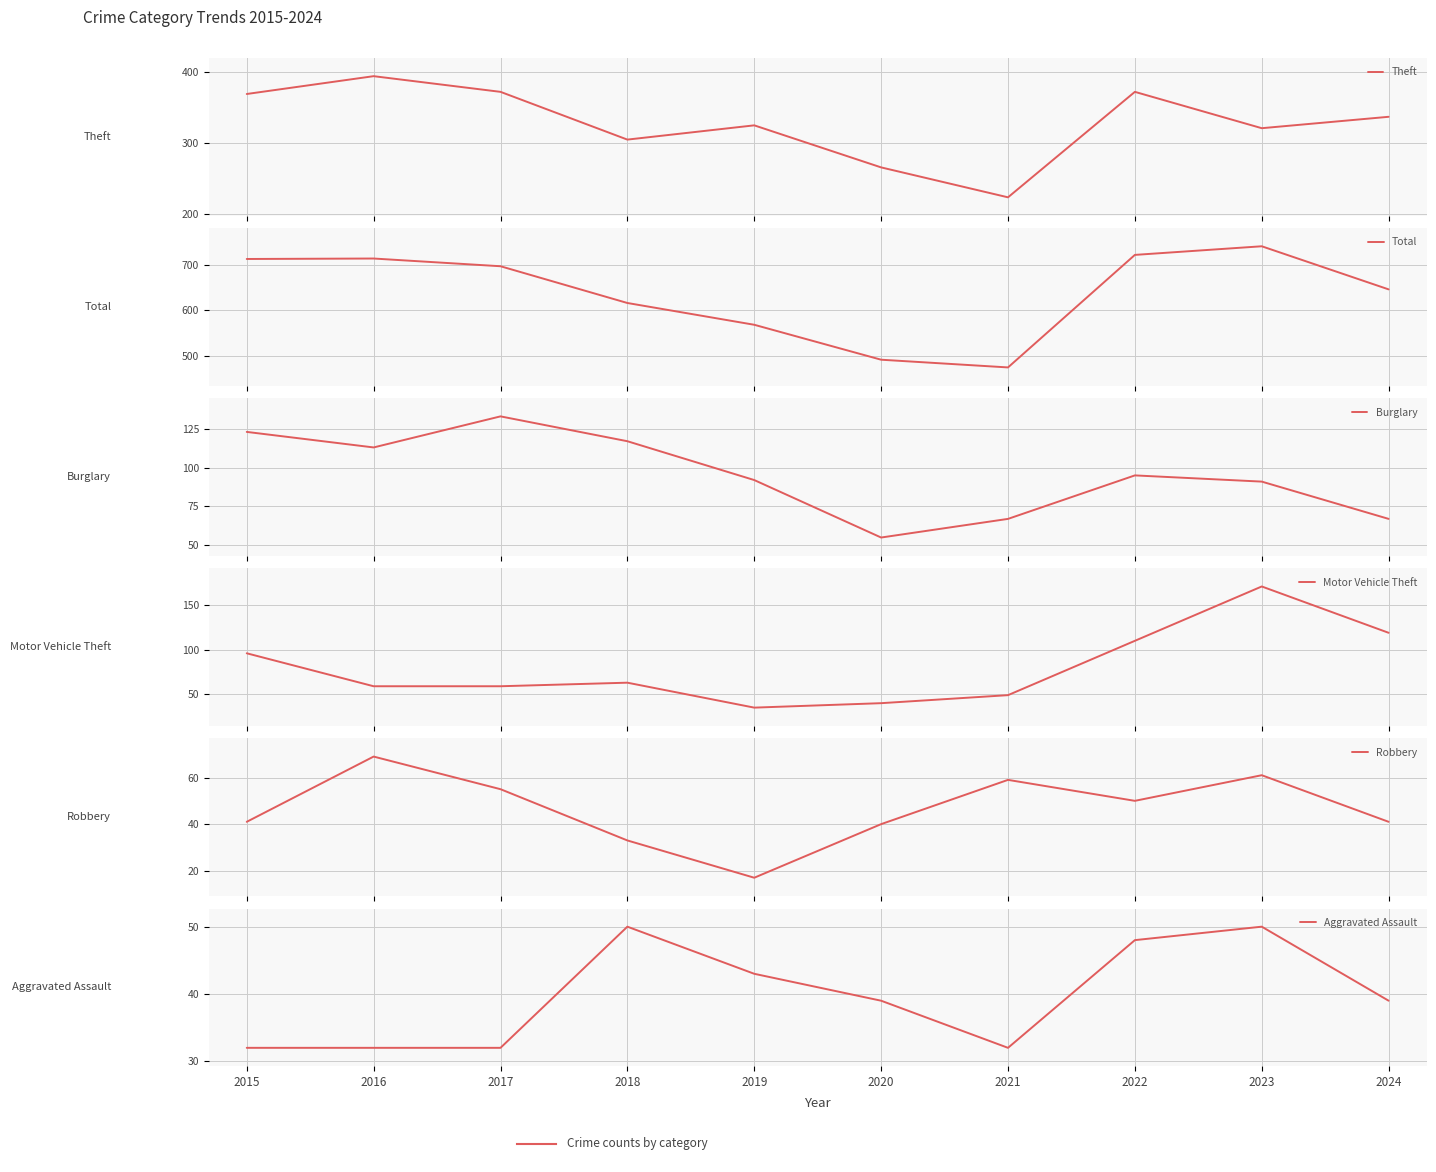

How many lines are shown in the chart?

6